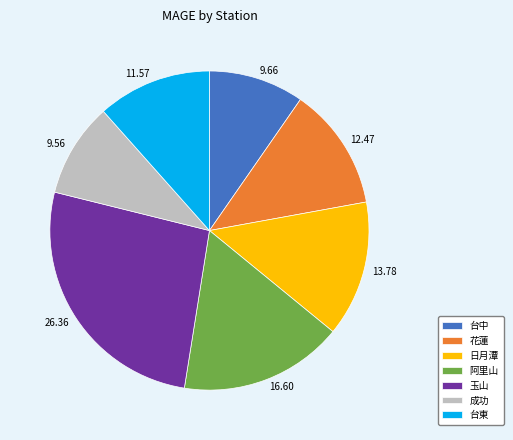

Which slice is the largest?

玉山